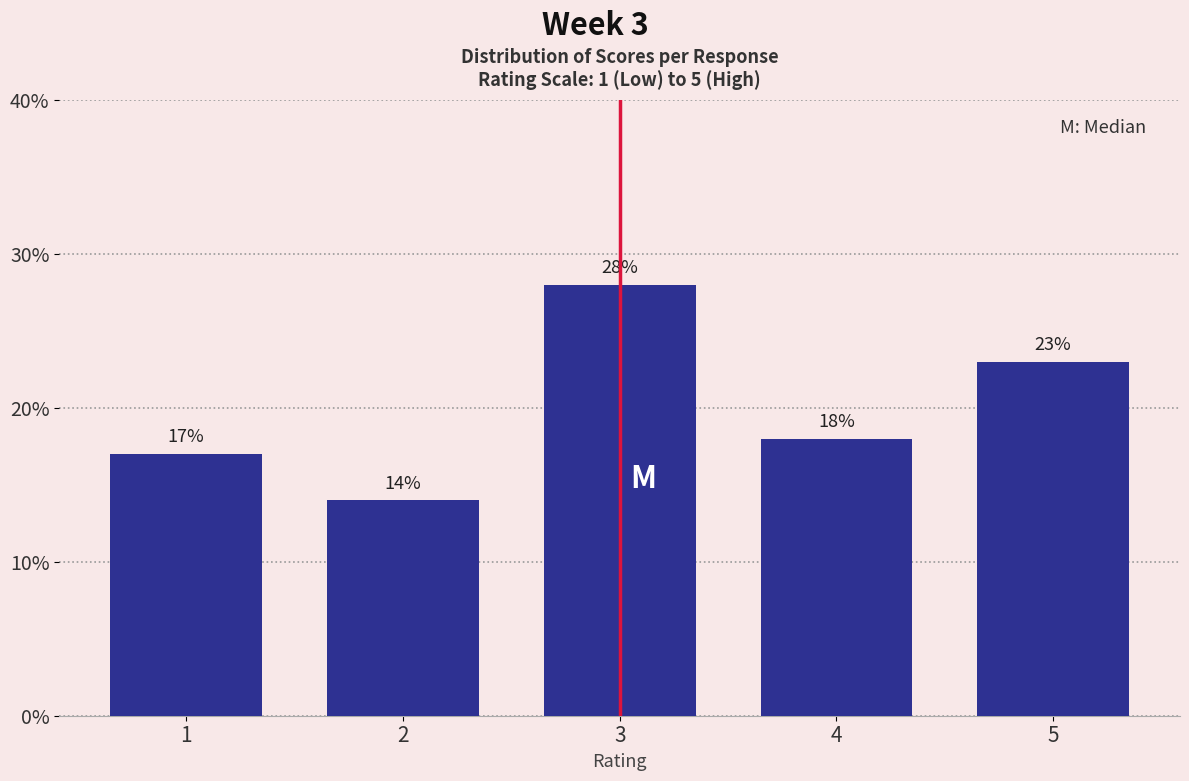

Over which range of the x-axis is the bar tallest?

2.5 to 3.5